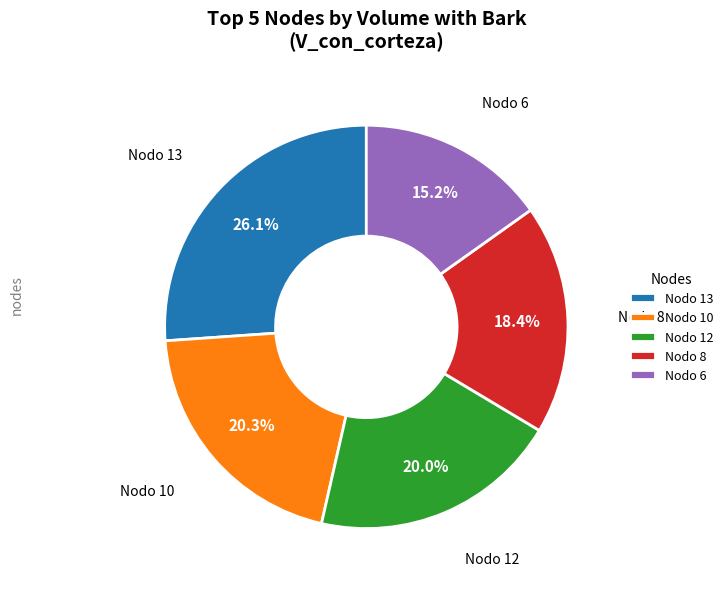

Is Nodo 10 the majority of the pie?

No